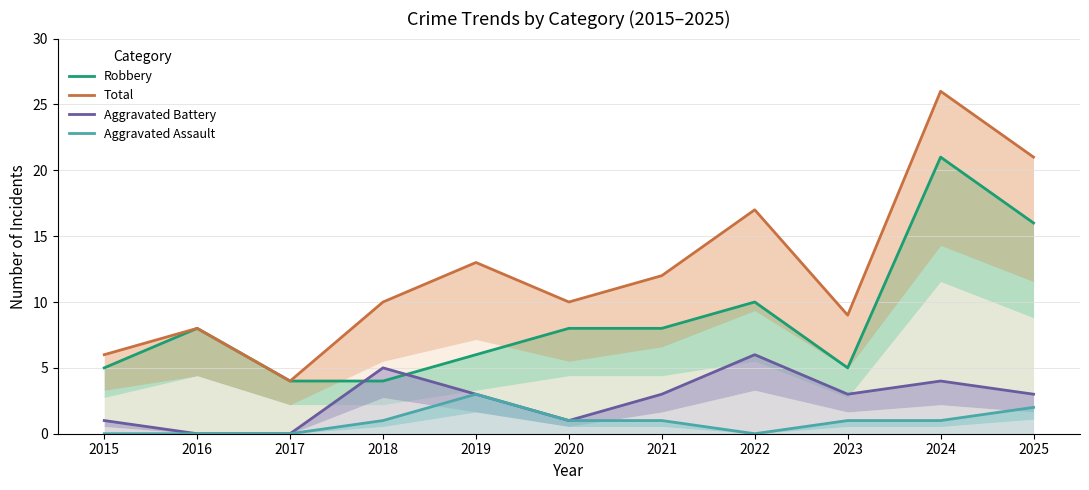

List the series in order of their peak value, lowest first.

Aggravated Assault, Aggravated Battery, Robbery, Total